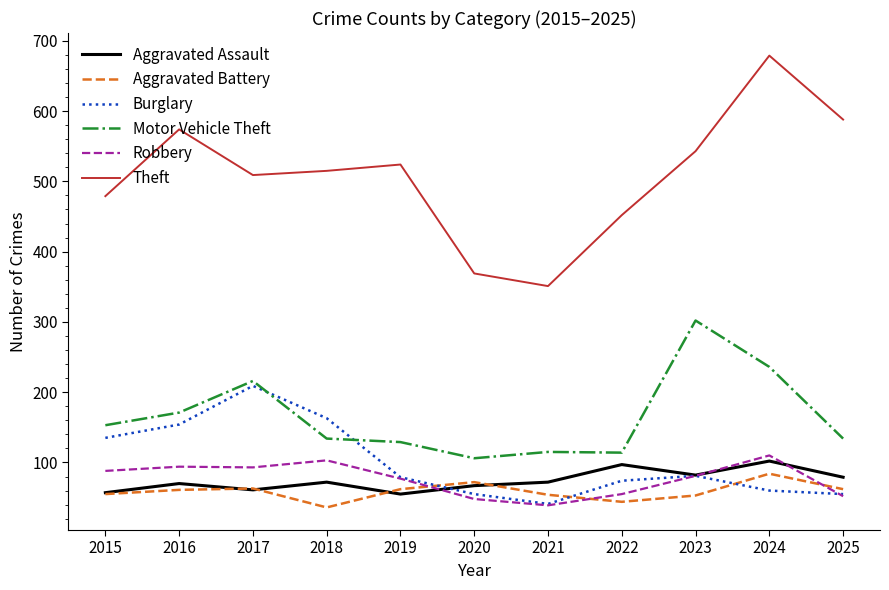

Rank the series by their maximum value, from lowest to highest.

Aggravated Battery, Aggravated Assault, Robbery, Burglary, Motor Vehicle Theft, Theft